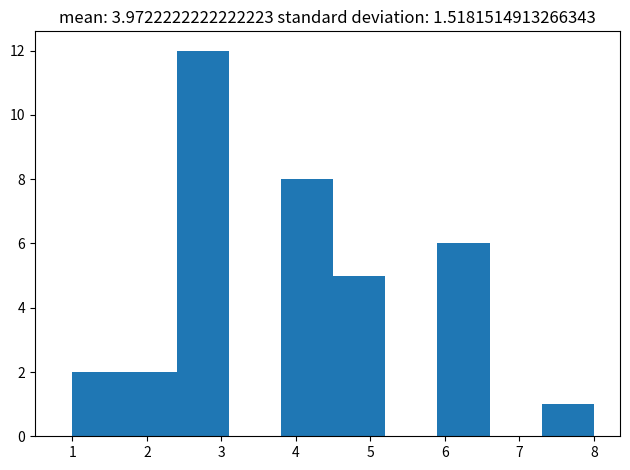

Reading left to right, transcribe this chart: for each bar, give the range it covers on the x-axis and its height. The values are not printed on the chart, so give them approximately, as read against the axis.

1.0 to 1.7: 2
1.7 to 2.4: 2
2.4 to 3.1: 12
3.1 to 3.8: 0
3.8 to 4.5: 8
4.5 to 5.2: 5
5.2 to 5.9: 0
5.9 to 6.6: 6
6.6 to 7.3: 0
7.3 to 8.0: 1